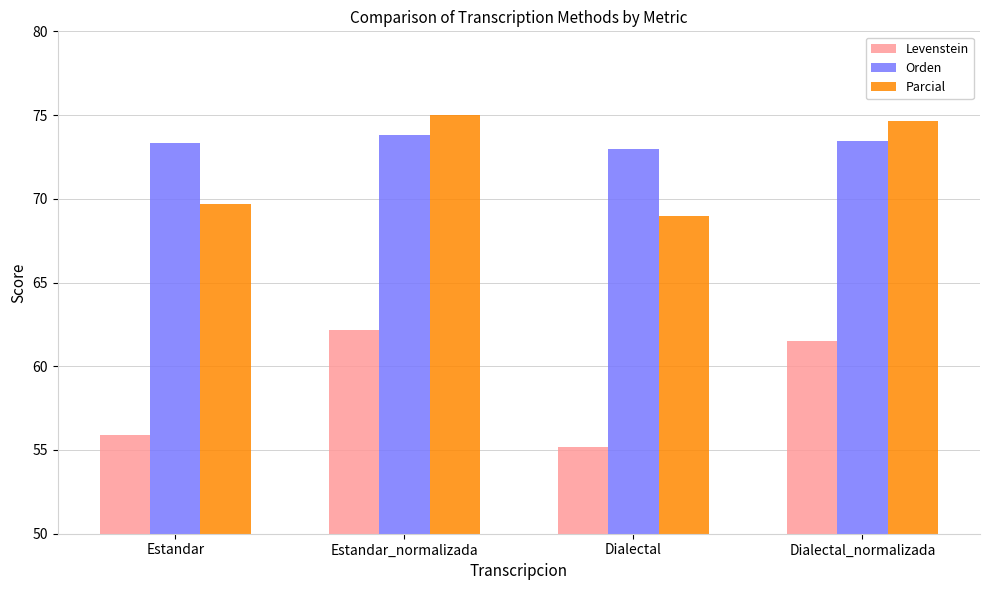

Which series has the widest spread of values?

Levenstein